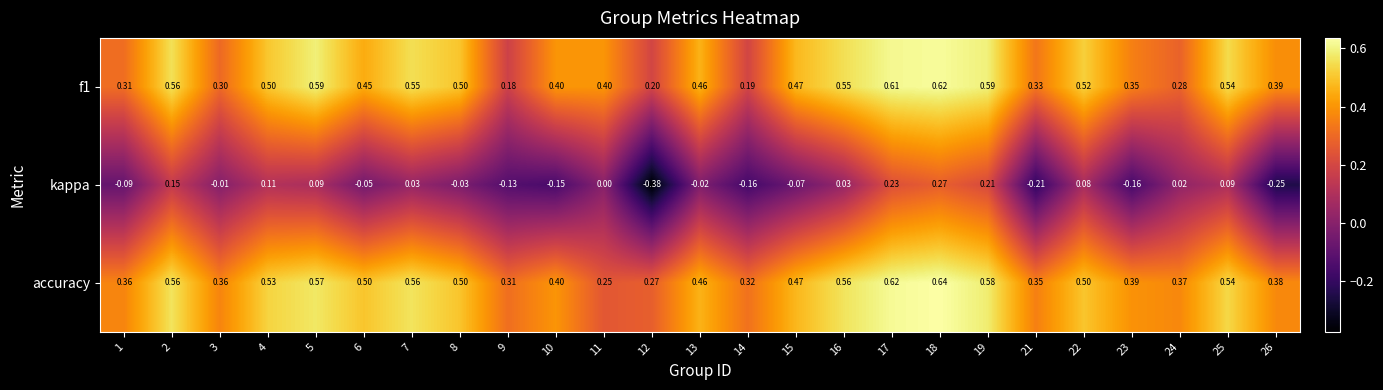

Which series changed the most between 2 and 7?

kappa